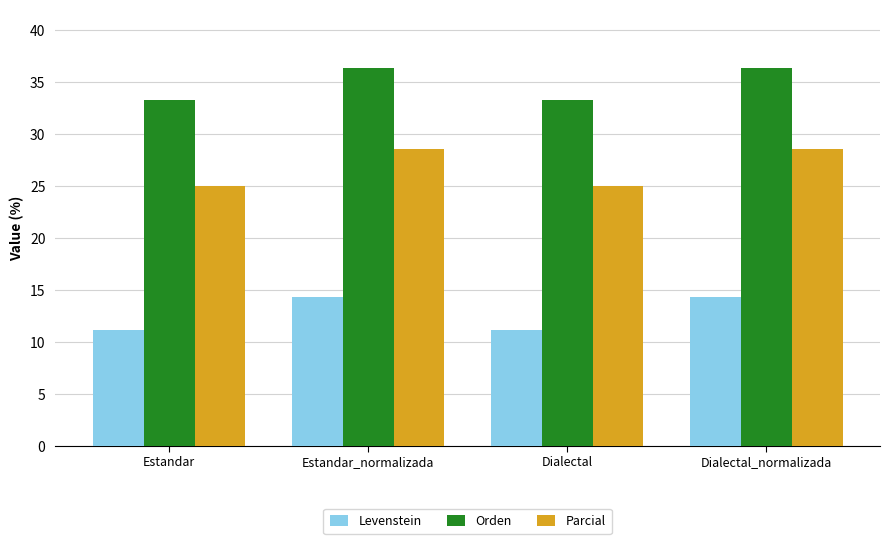

What is the value of the Levenstein bar at the 3rd from the left?

11.1